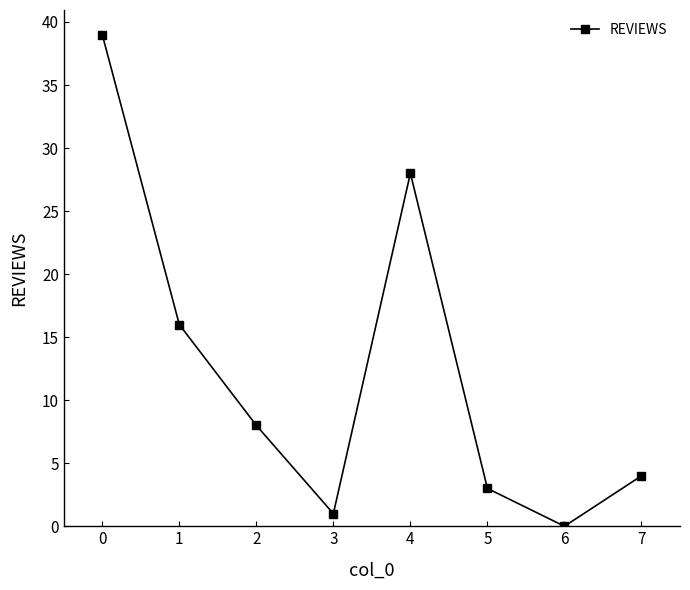

What is the difference between the maximum and minimum values?

39